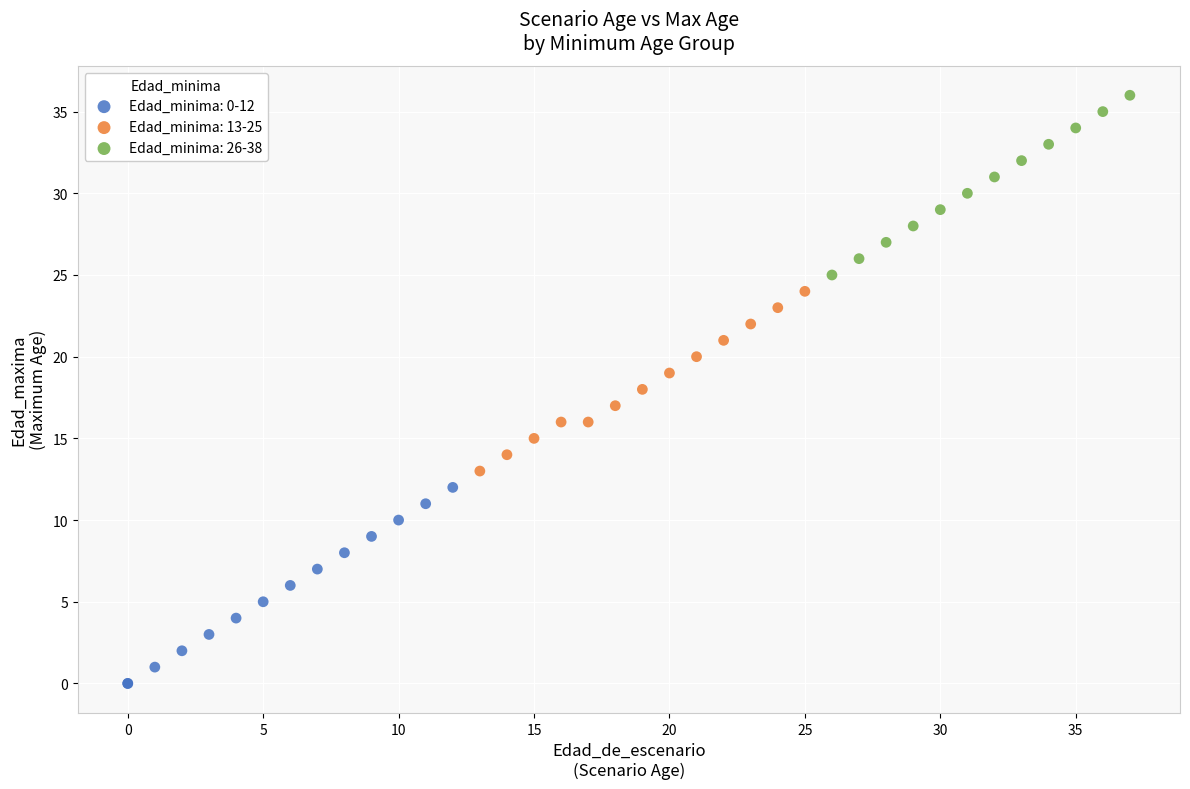

Which series contains the highest Y value?

Edad_minima: 26-38